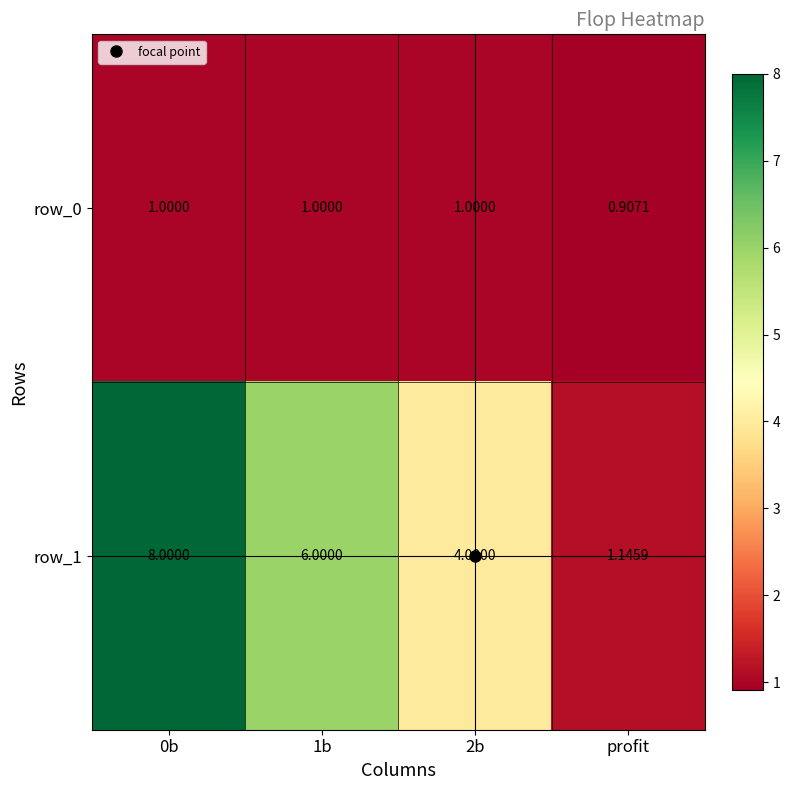

Which category has the lowest value in the row_0 series?

profit